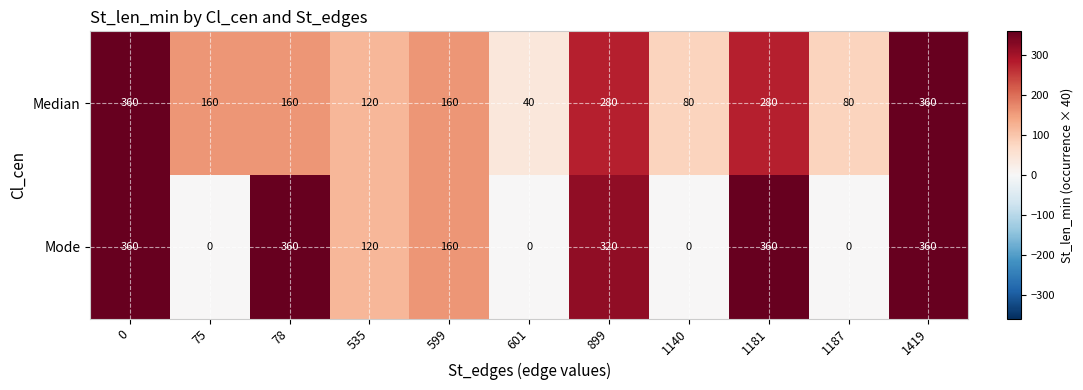

Reading left to right, list all the values displayed in this chart.

Median: 0=360	75=160	78=160	535=120	599=160	601=40	899=280	1140=80	1181=280	1187=80	1419=360
Mode: 0=360	75=0	78=360	535=120	599=160	601=0	899=320	1140=0	1181=360	1187=0	1419=360